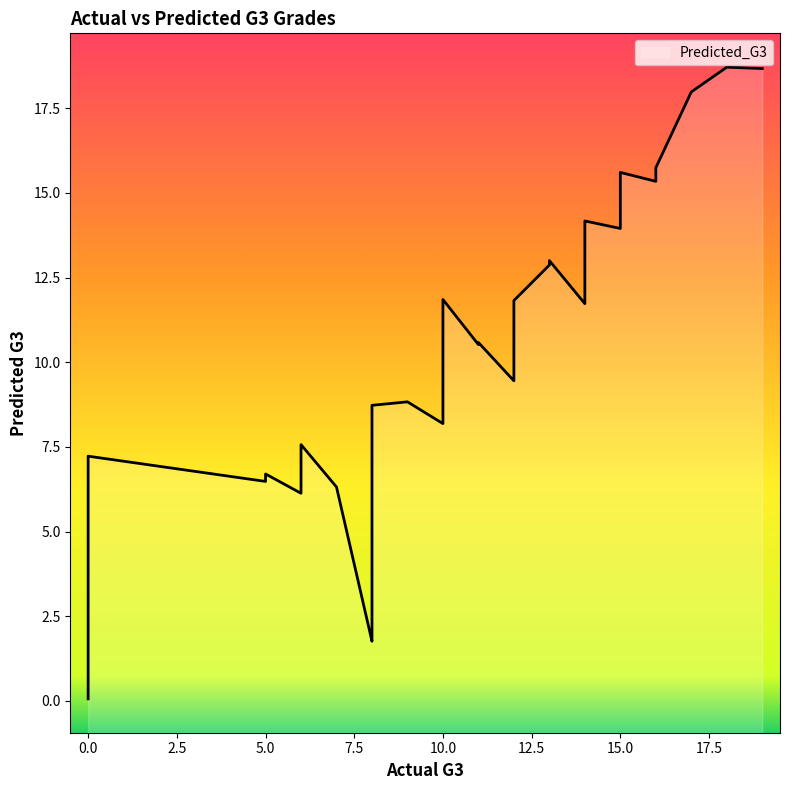

What is the minimum value shown in the chart?

0.1